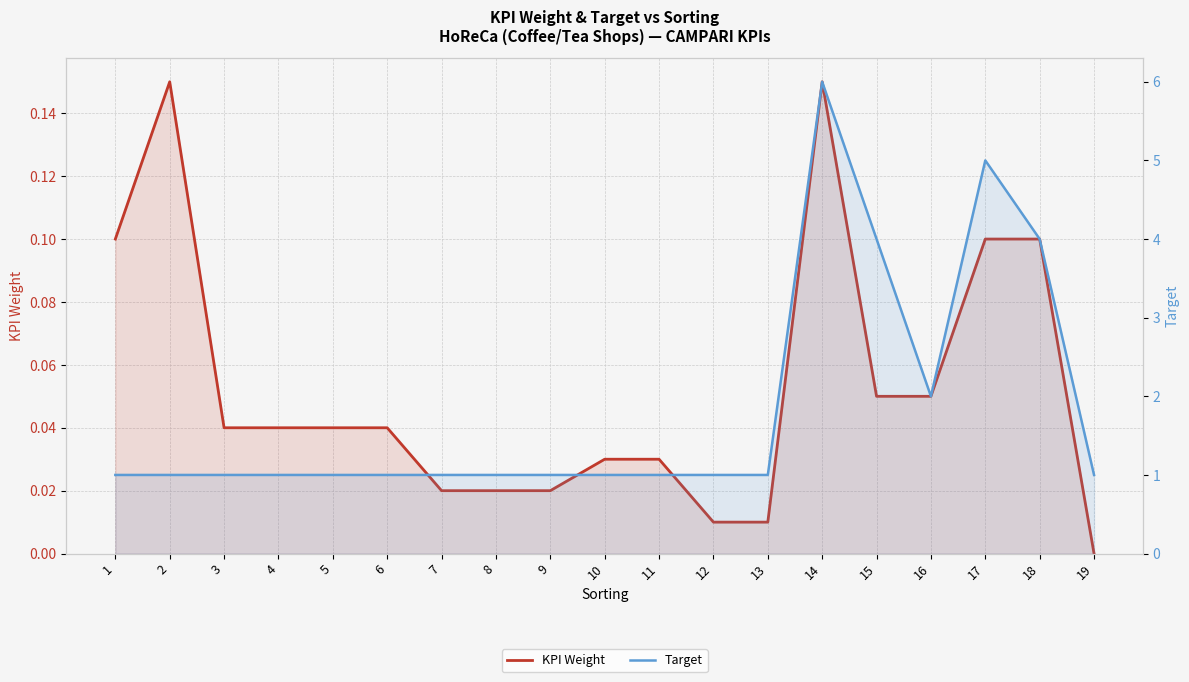

What value does the Target series have at 9?

1.0